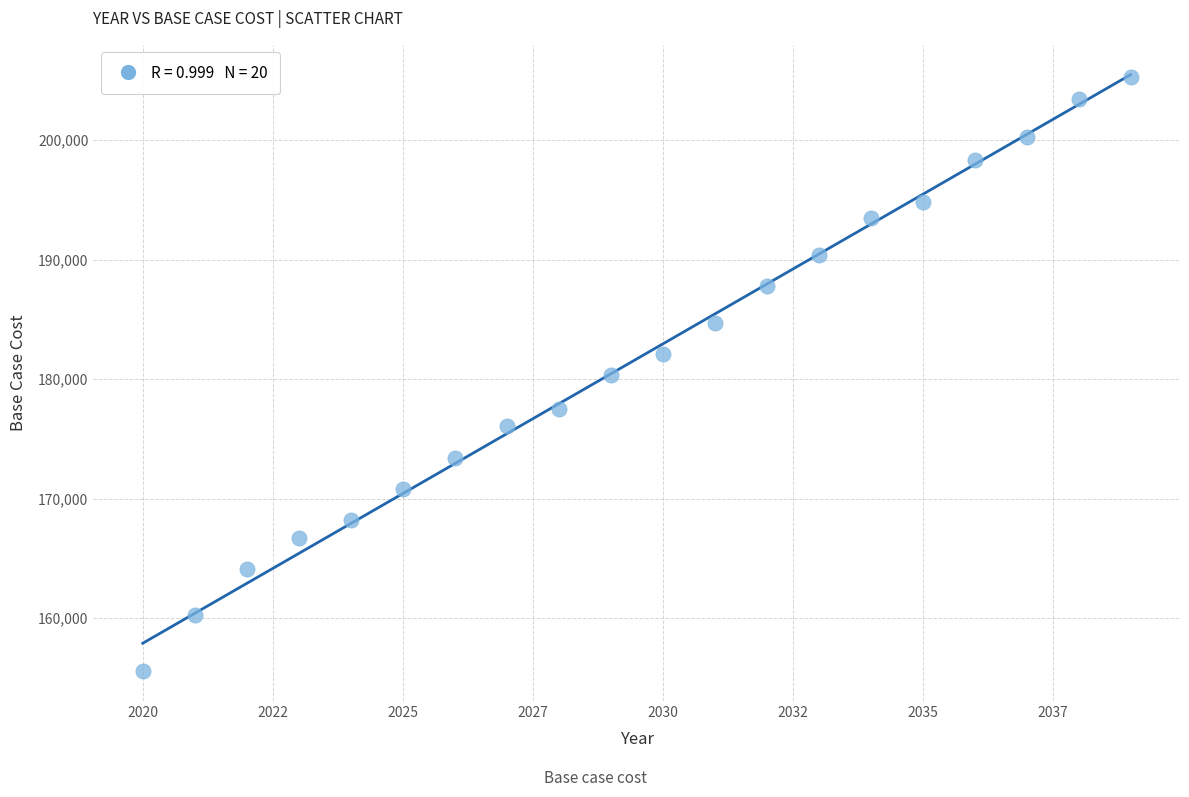

What is the range of Y values (max minus min)?

49763.3